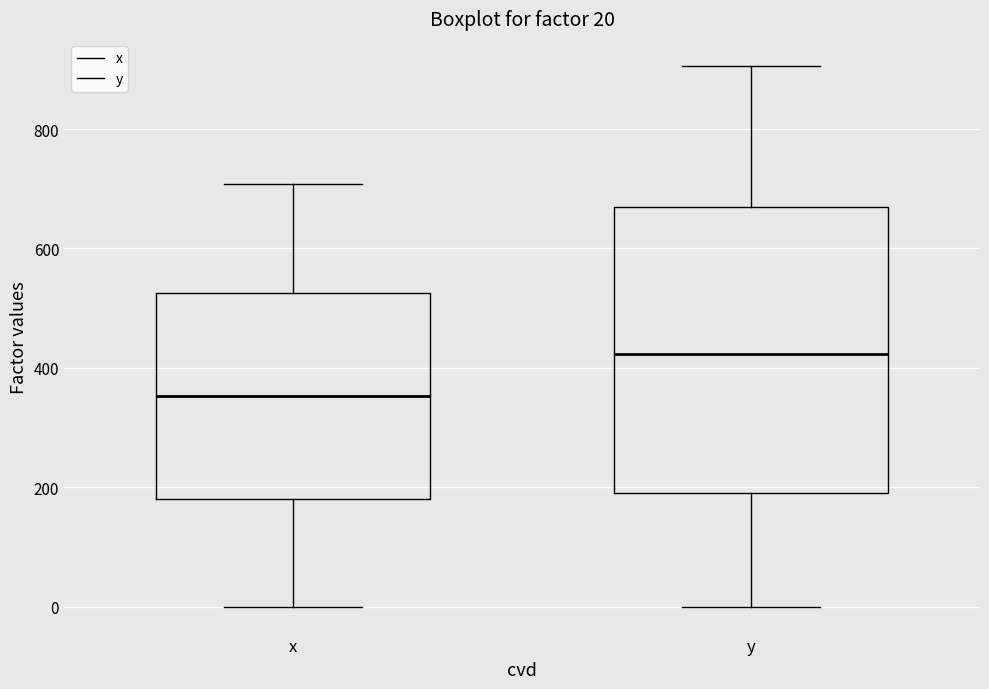

Which box has the highest median line?

y